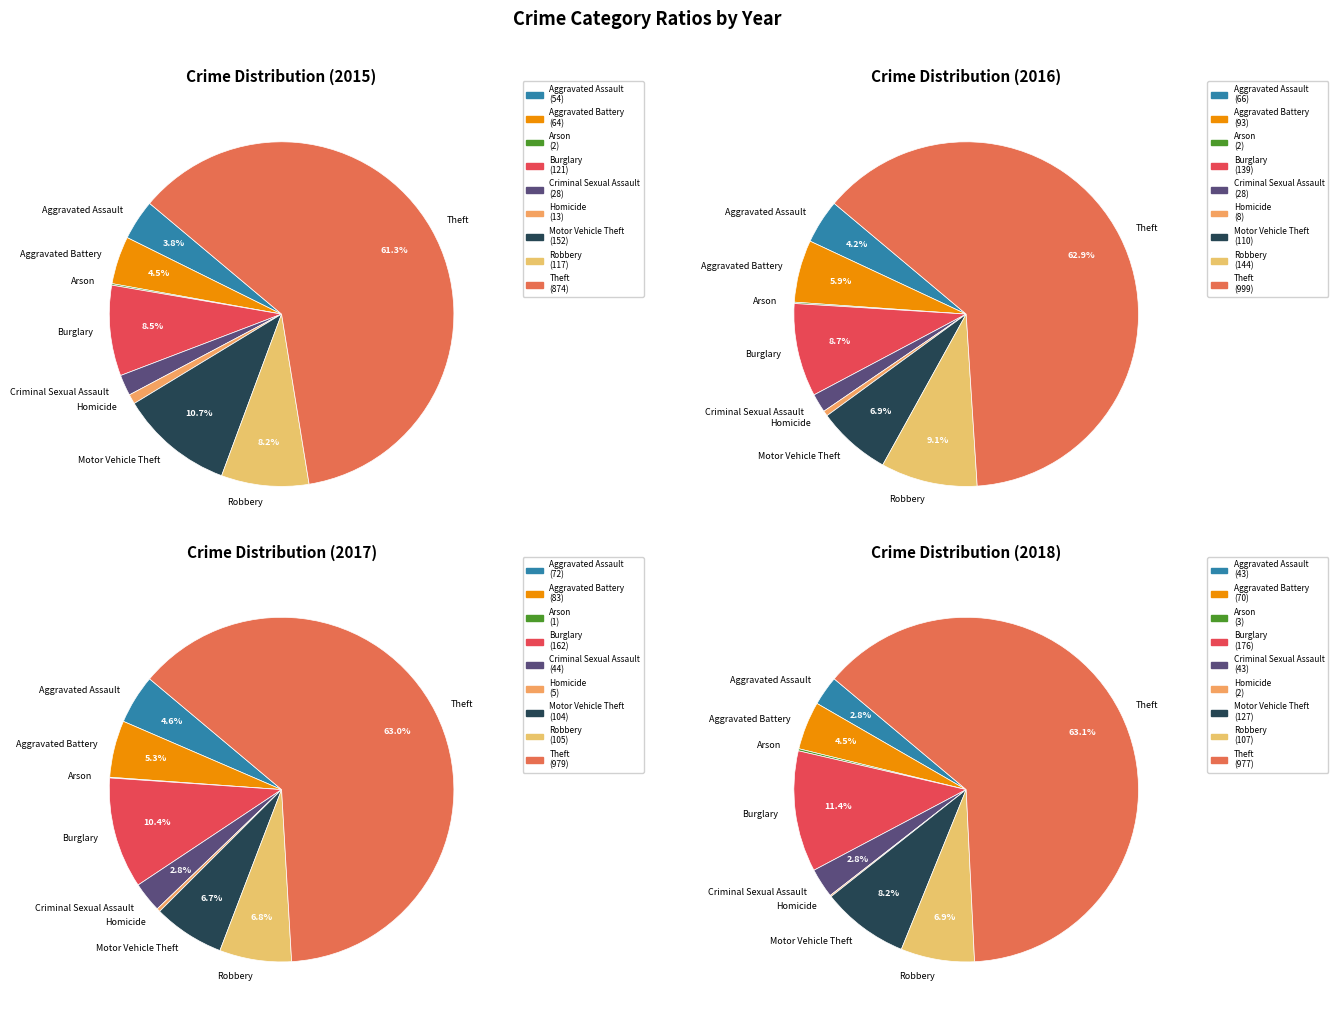

Which category has the smallest portion of the pie?

Arson